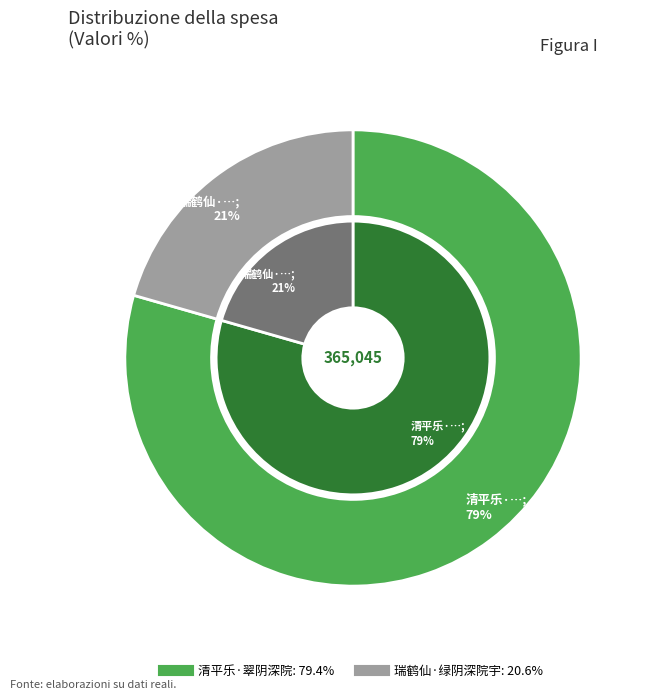

The 清平乐·翠阴深院 slice represents 79% of the pie. True or false?

True